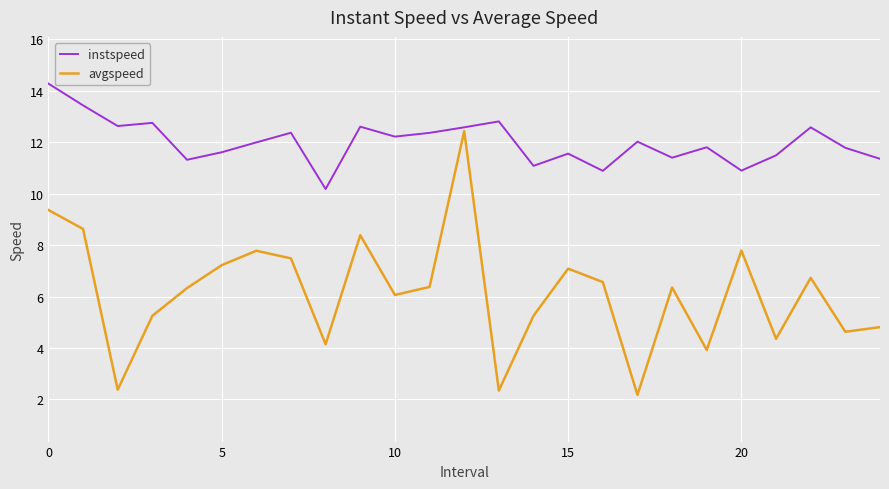

Rank the series by their maximum value, from lowest to highest.

avgspeed, instspeed